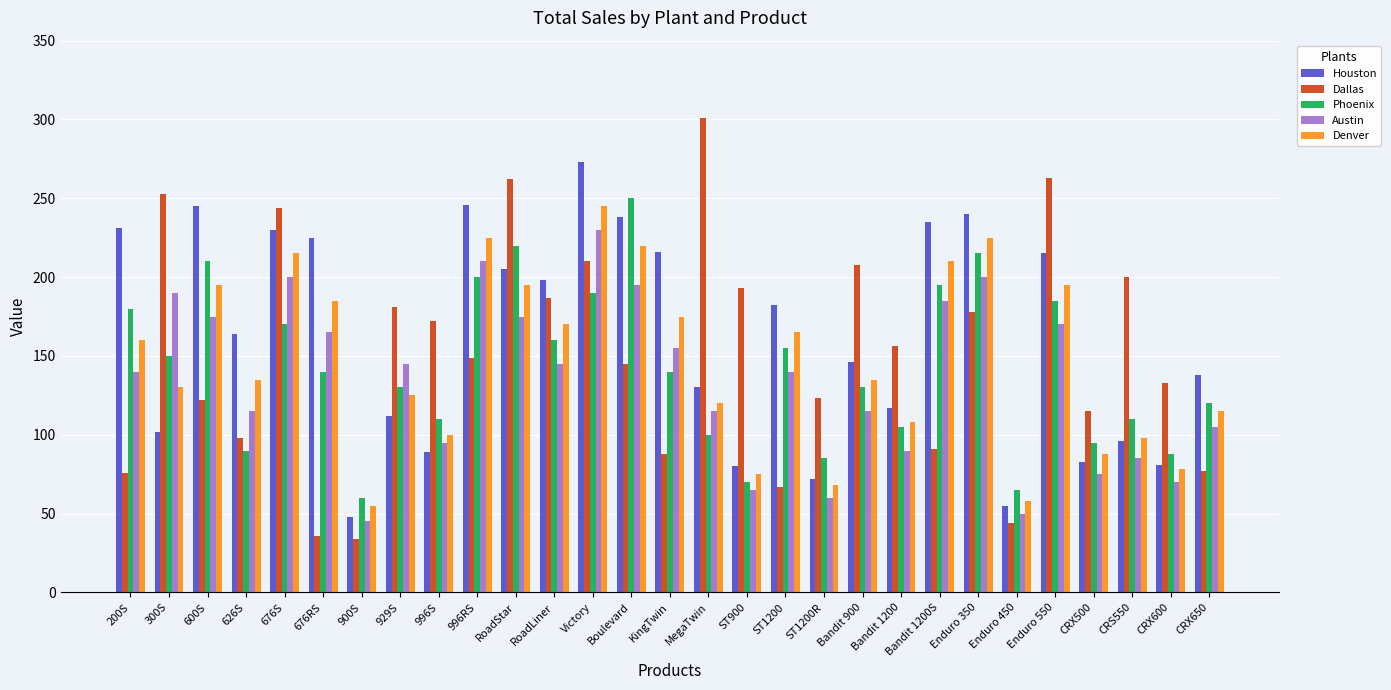

Rank the series by their maximum value, from lowest to highest.

Austin, Denver, Phoenix, Houston, Dallas